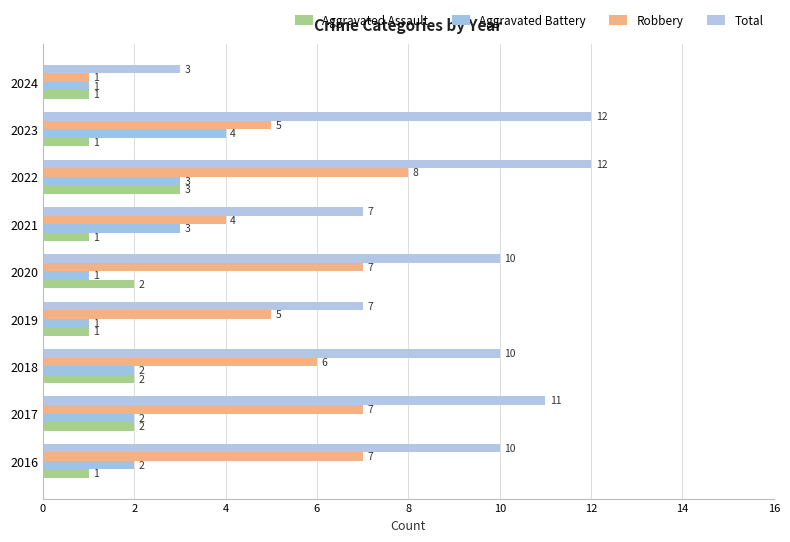

Reading left to right, list all the values displayed in this chart.

Aggravated Assault: 1	2	2	1	2	1	3	1	1
Aggravated Battery: 2	2	2	1	1	3	3	4	1
Robbery: 7	7	6	5	7	4	8	5	1
Total: 10	11	10	7	10	7	12	12	3